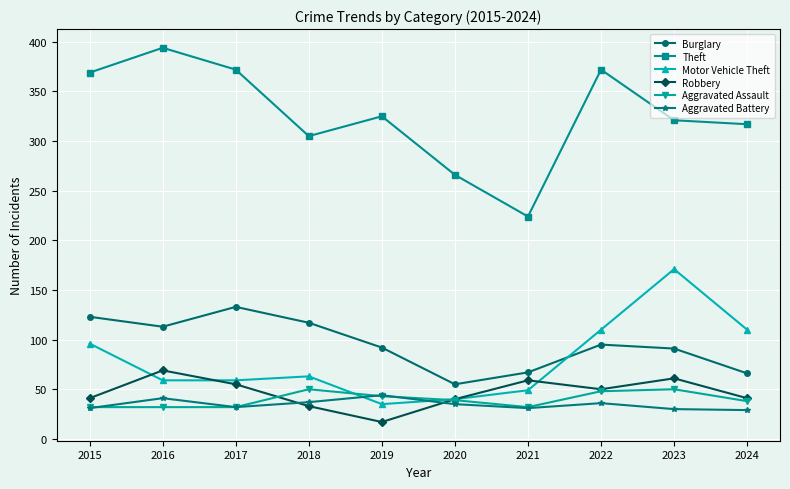

The Aggravated Assault series shows 18 at 2015. True or false?

False